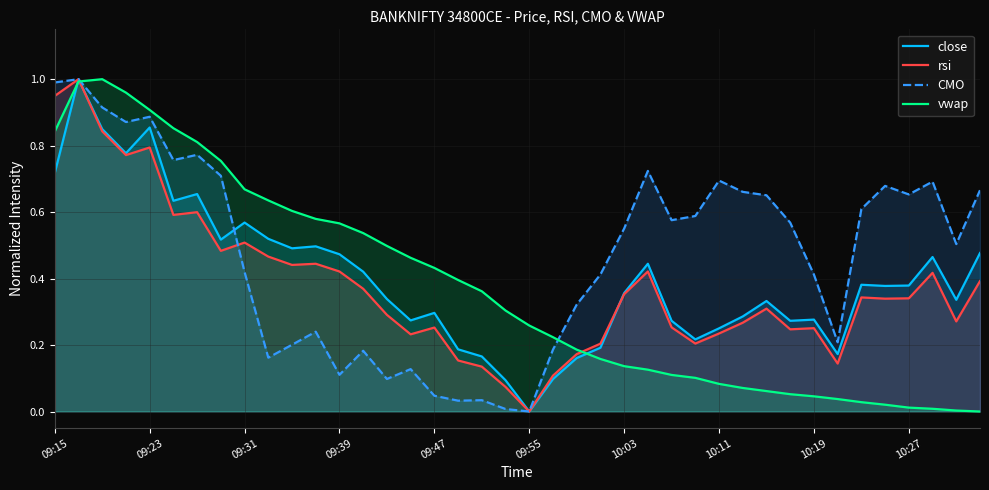

What are all the series names shown in the legend?

close, rsi, CMO, vwap